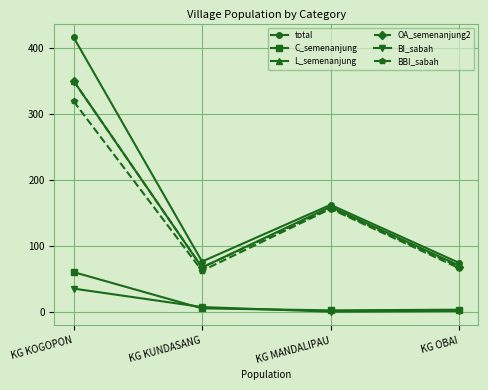

What is the label of the 4th point from the left?

KG OBAI